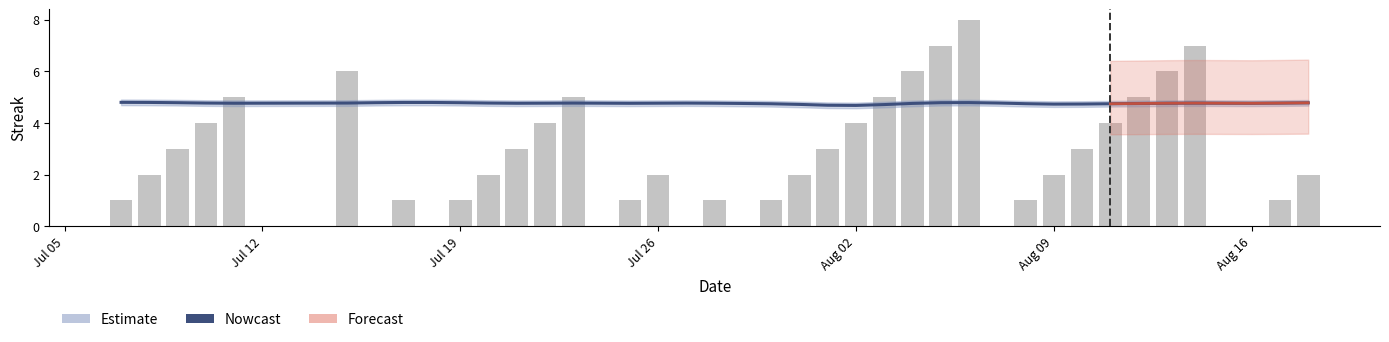

Count the number of categories in the chart.

40